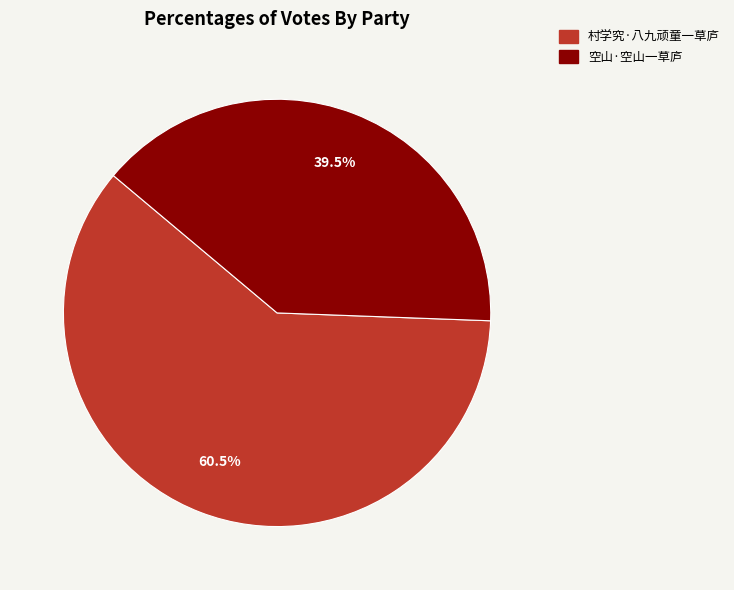

What is the largest slice in the pie chart?

村学究·八九顽童一草庐